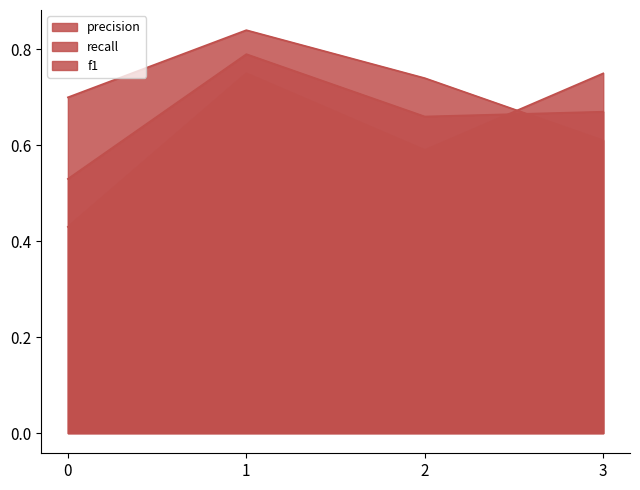

The precision series shows 0.6 at 2. True or false?

True